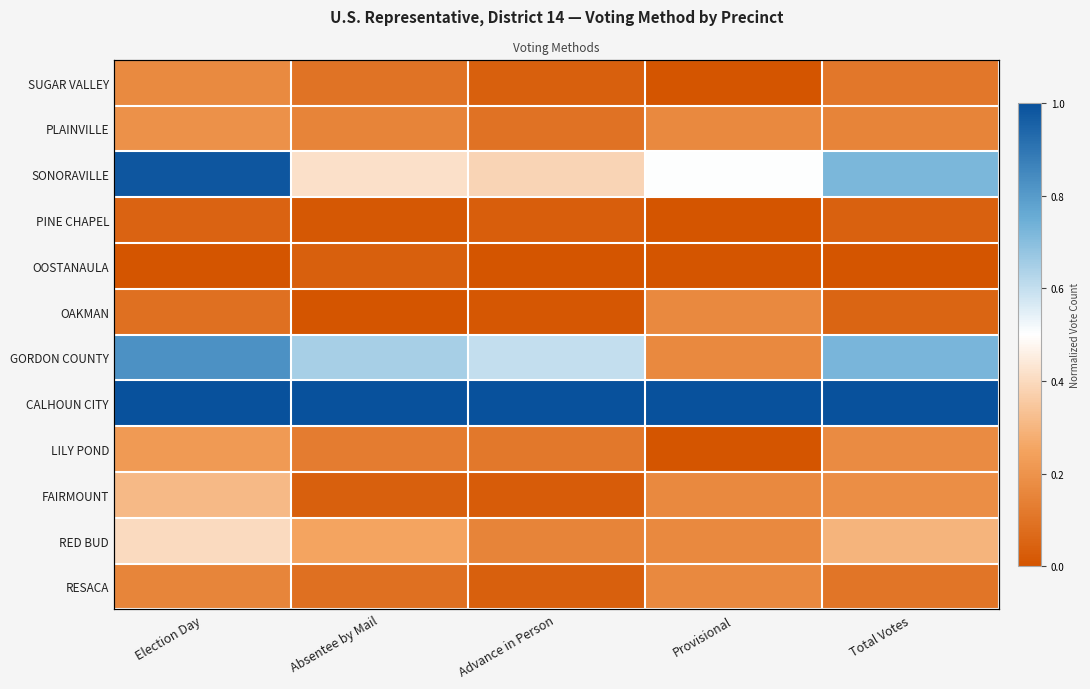

What is the difference between the maximum and minimum values in the RED BUD series?

0.2